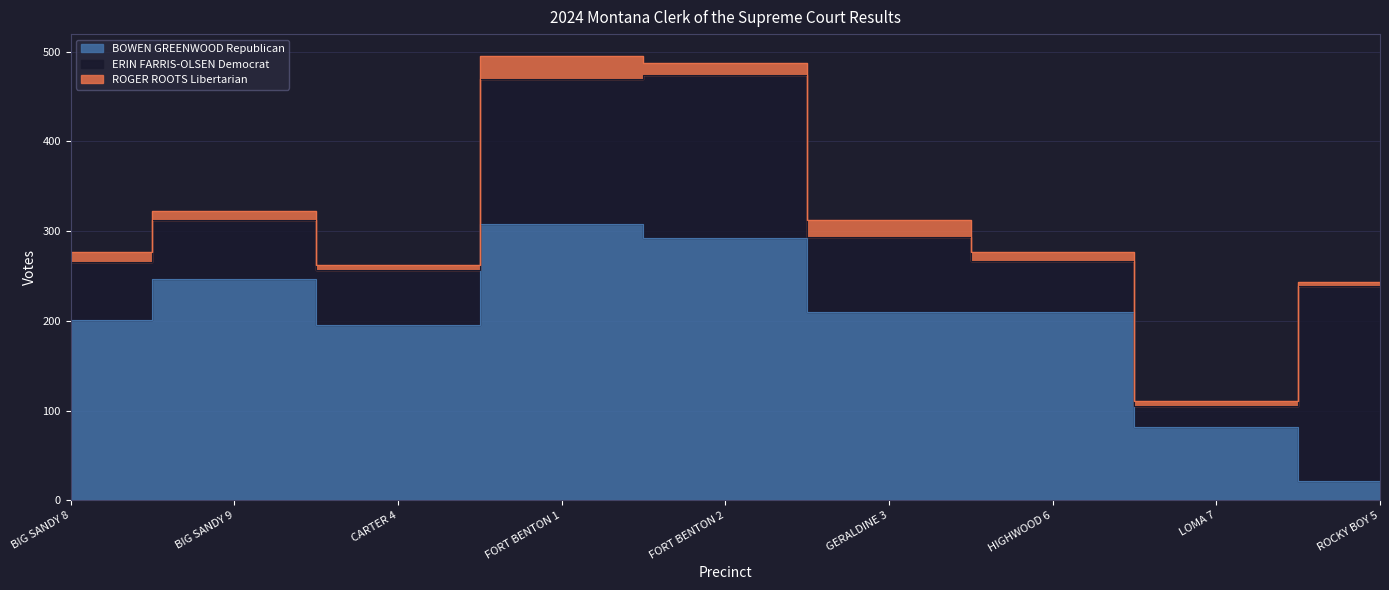

At which category does BOWEN GREENWOOD Republican reach its first local peak?

BIG SANDY 9